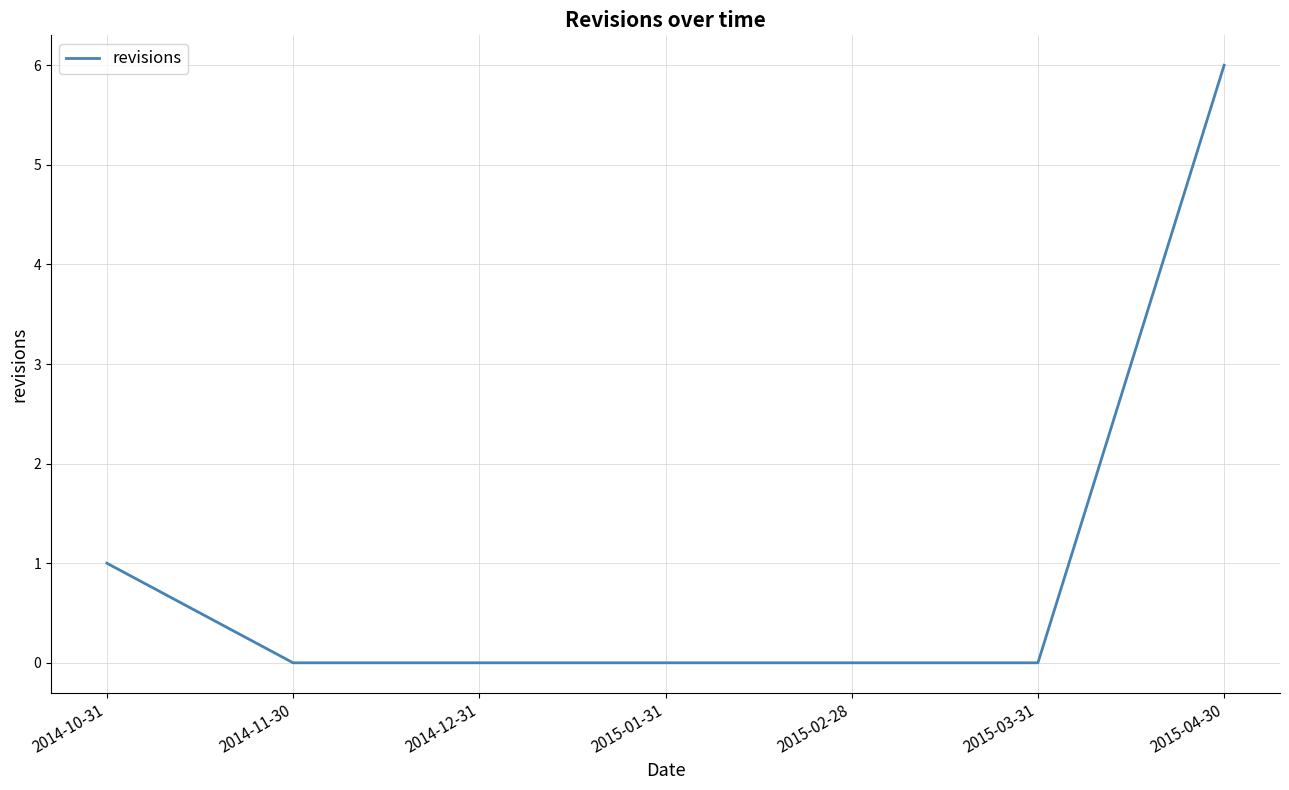

Does the chart display data point markers on the line(s)?

No